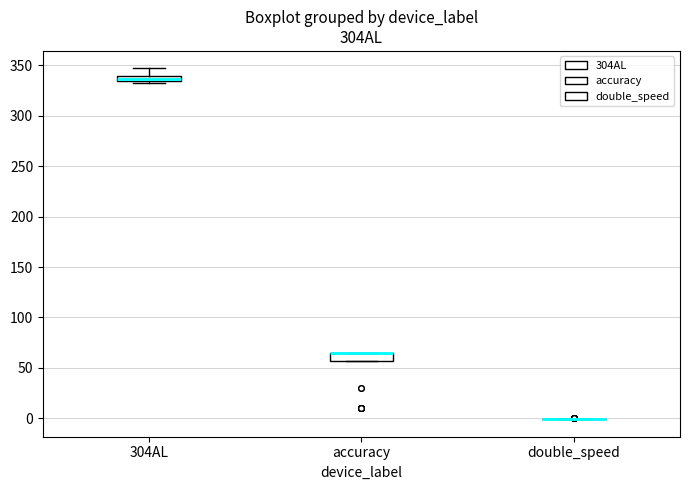

Where is the lower edge of the box for accuracy on the y-axis? The values are not printed on the chart, so give them approximately, as read against the axis.

55